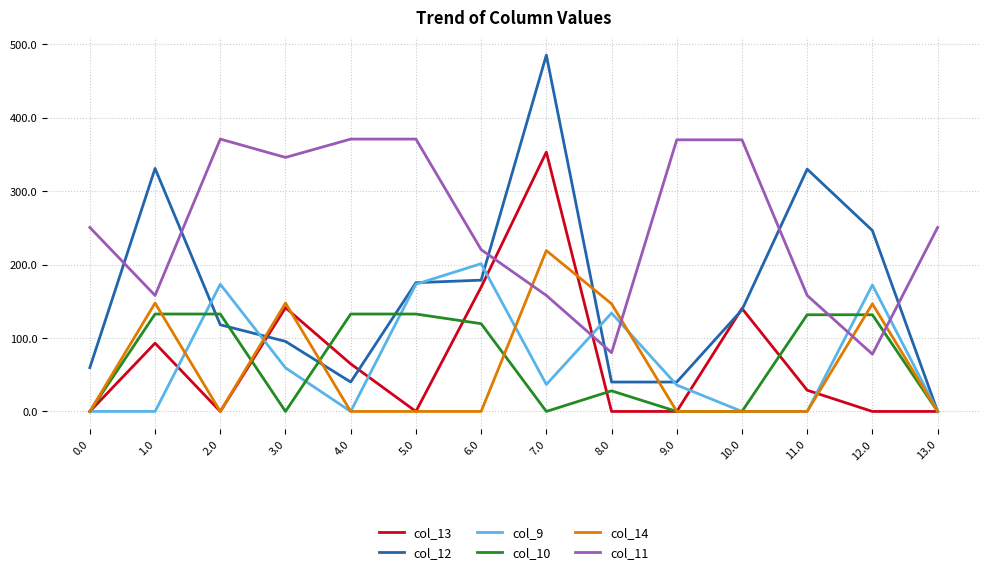

What is the maximum value shown in the chart?

485.4